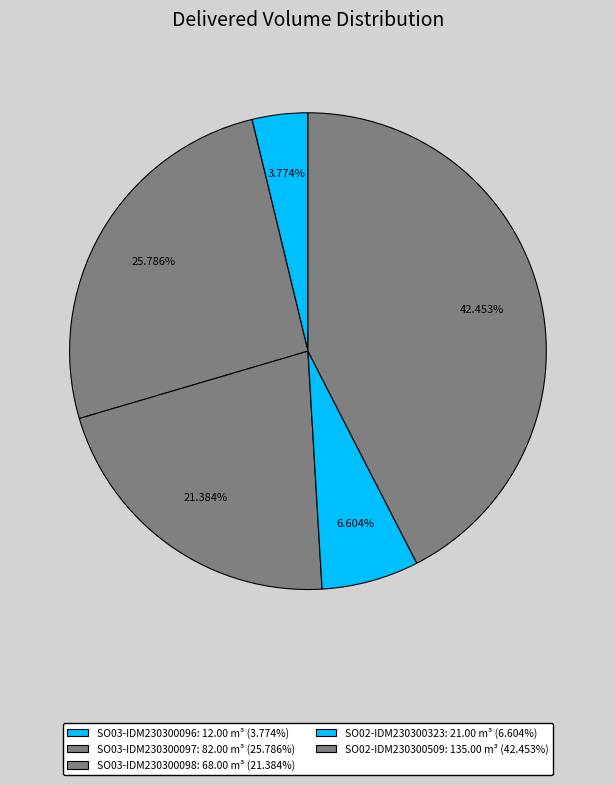

Count the number of slices in the pie.

5